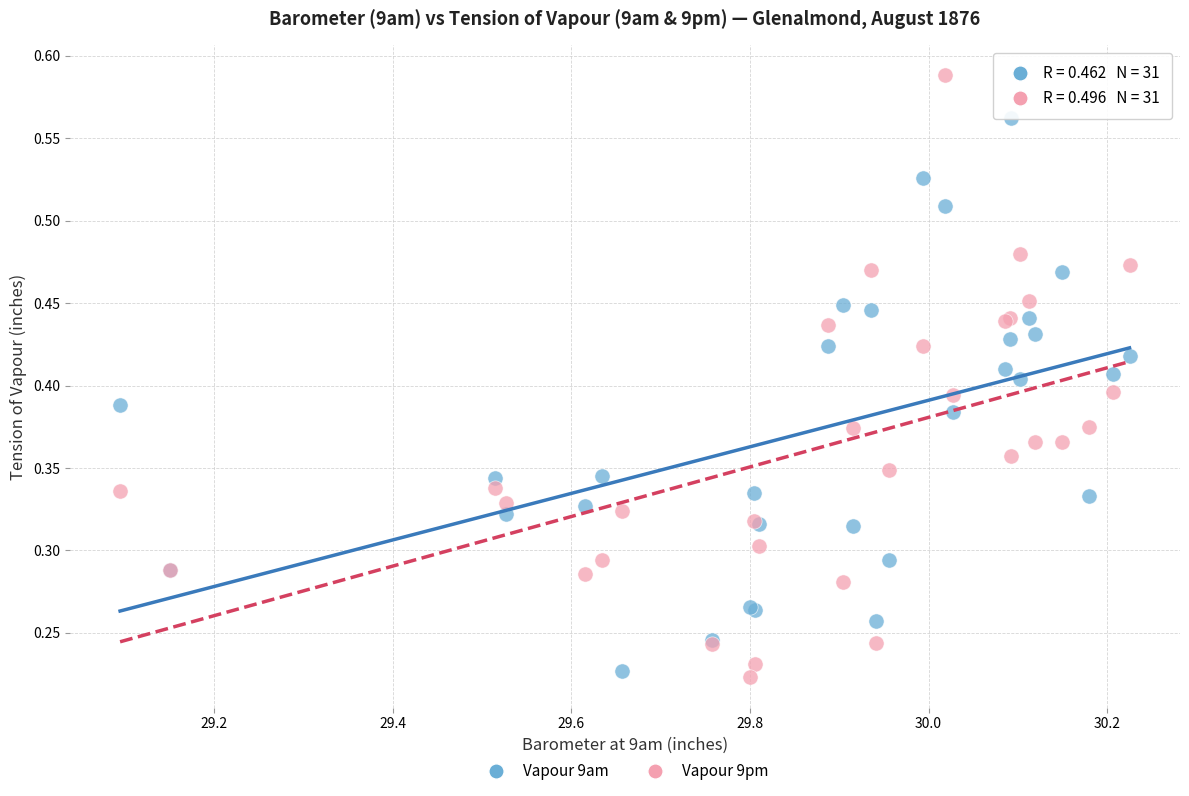

Which series reaches the minimum Y coordinate?

Vapour 9pm